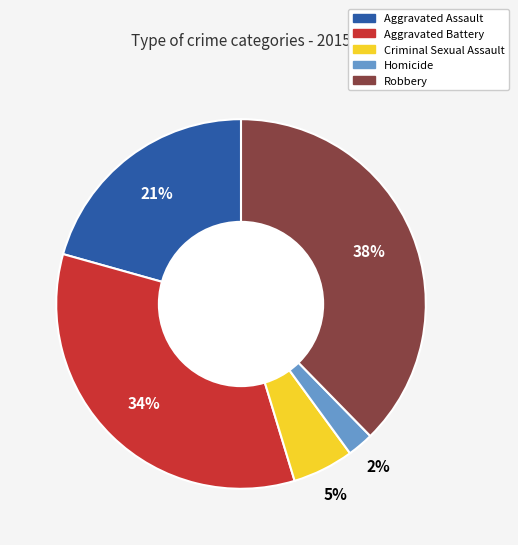

To the nearest percent, what is the combined percentage of Aggravated Assault and Criminal Sexual Assault?

26%